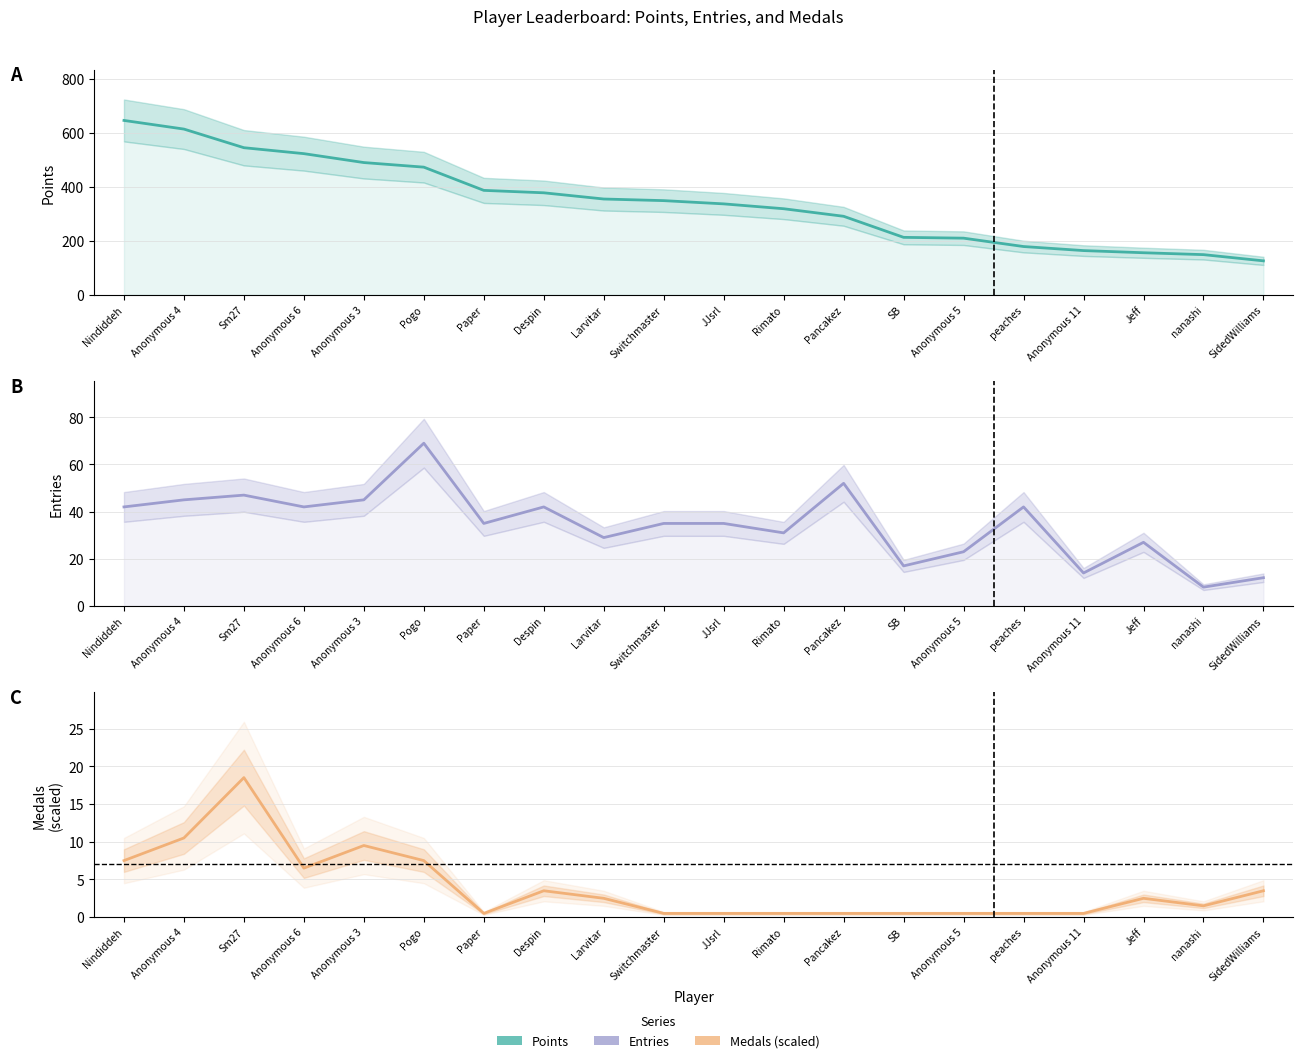

How many lines are shown in the chart?

3